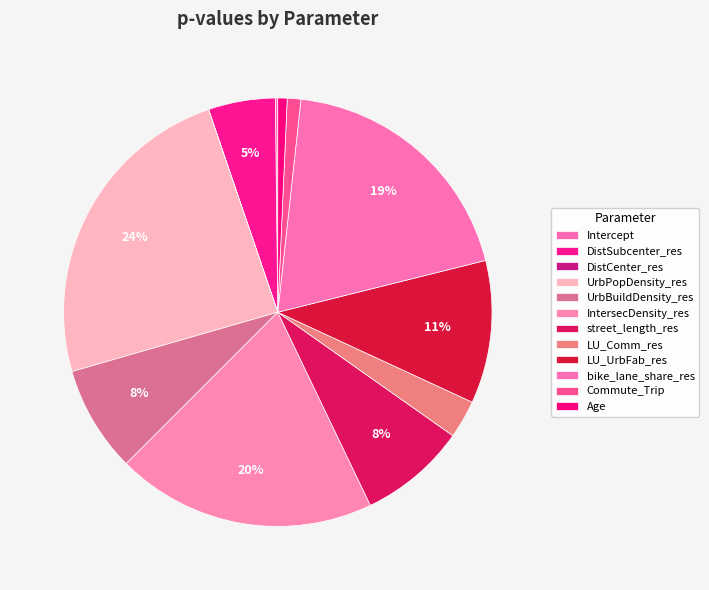

Rank the categories by value from lowest to highest.

DistCenter_res, Intercept, Age, Commute_Trip, LU_Comm_res, DistSubcenter_res, UrbBuildDensity_res, street_length_res, LU_UrbFab_res, bike_lane_share_res, IntersecDensity_res, UrbPopDensity_res